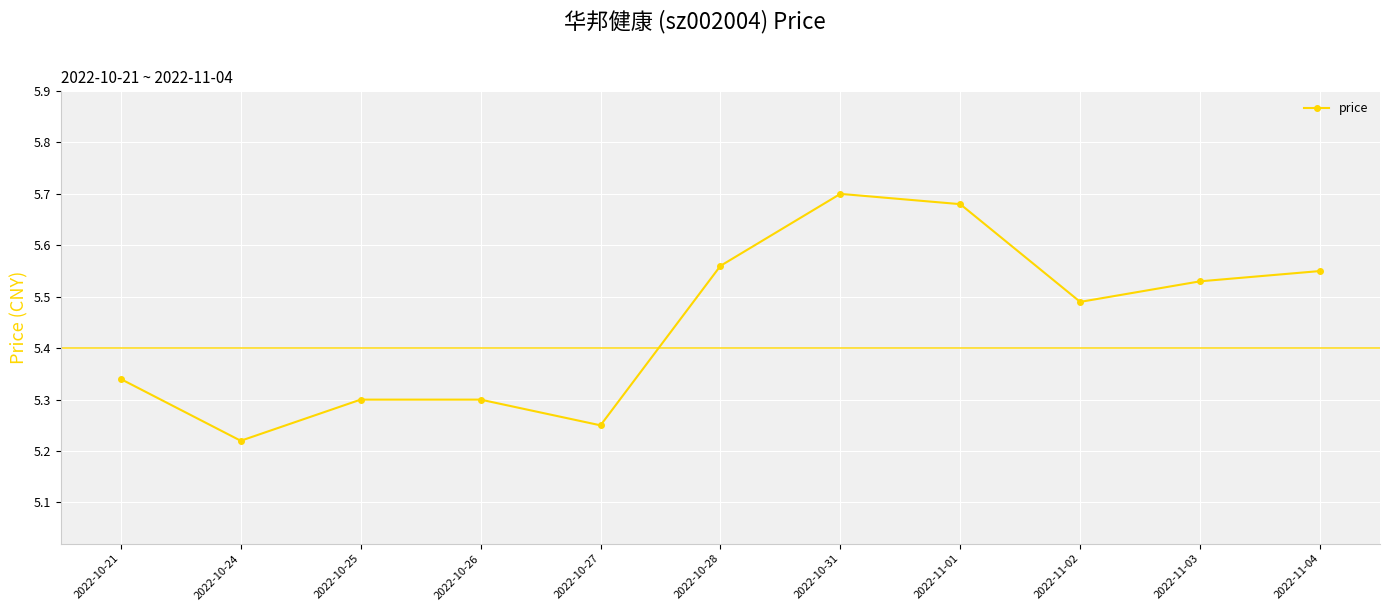

Where is the first local minimum?

2022-10-24